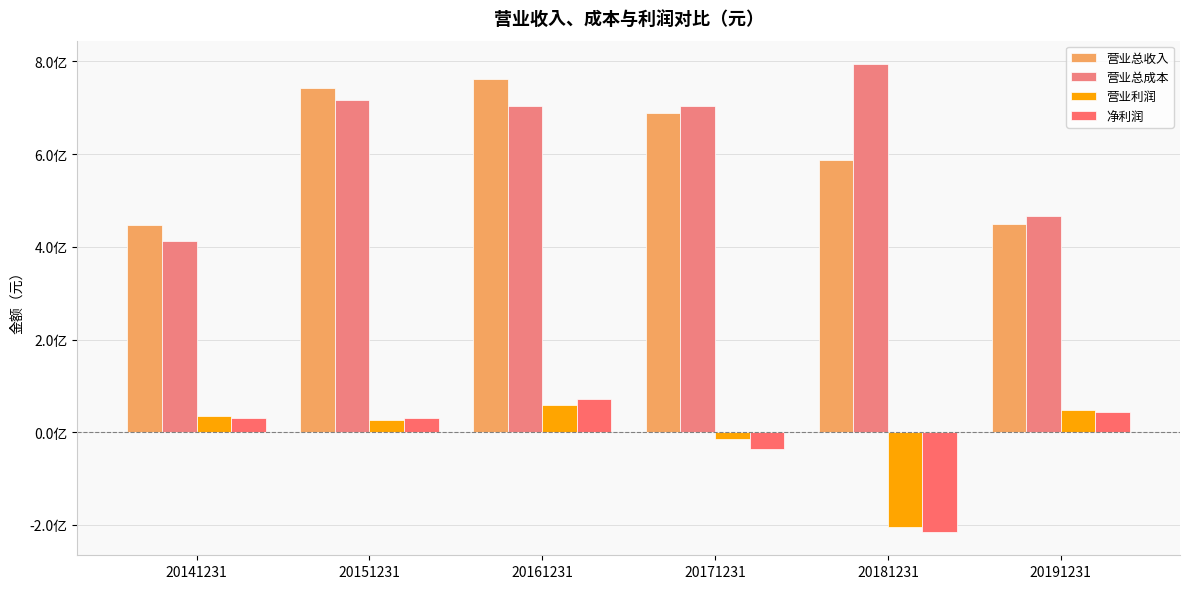

Which series has the largest total across all categories?

营业总成本